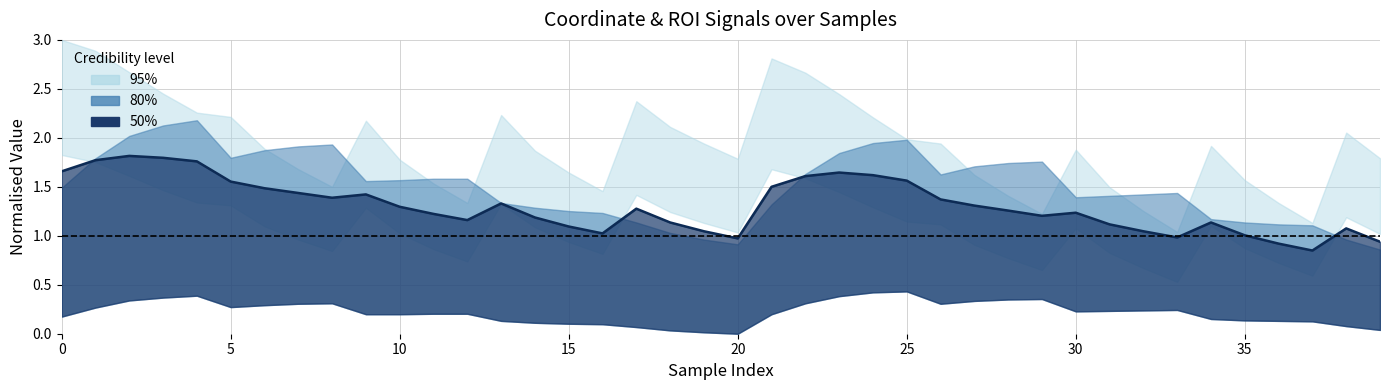

What is the sum of the values at 5 and 25?

3.3